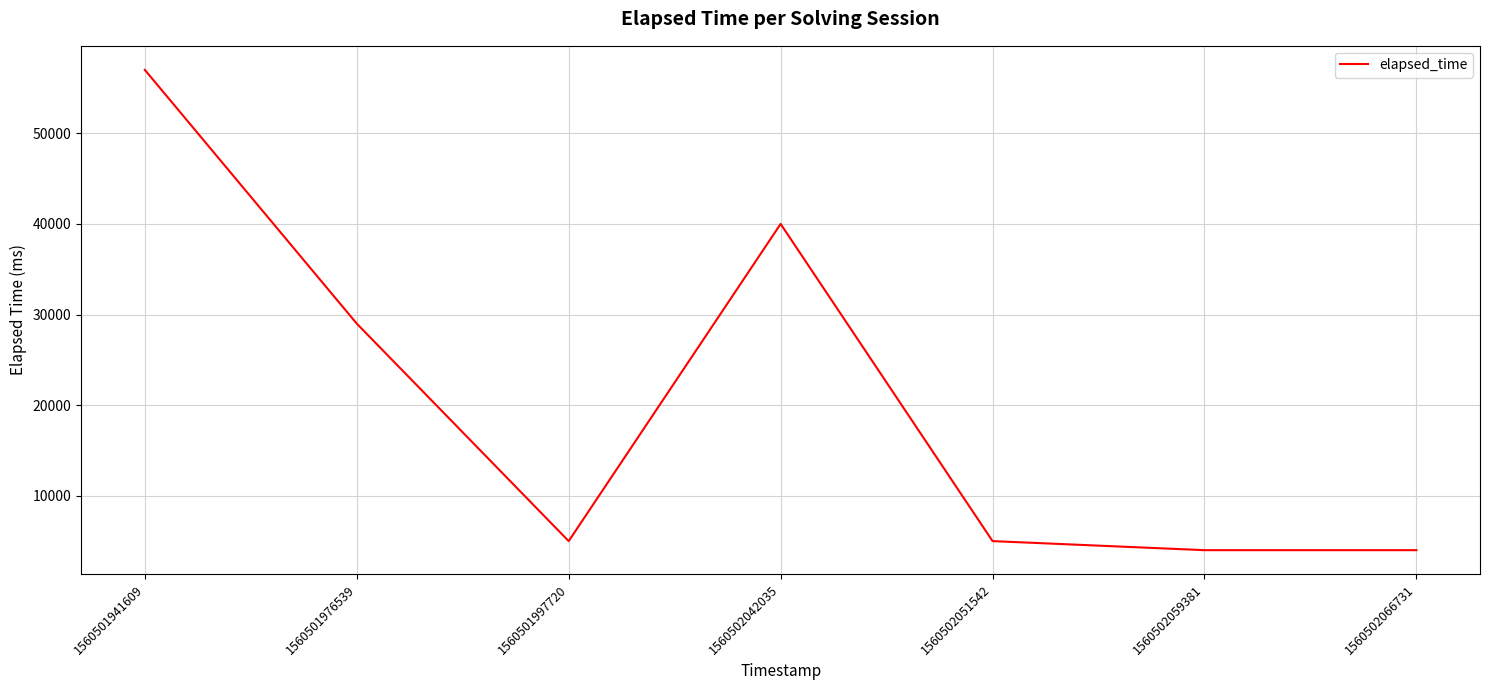

Where is the data nearest to the value 30500?

1560501976539